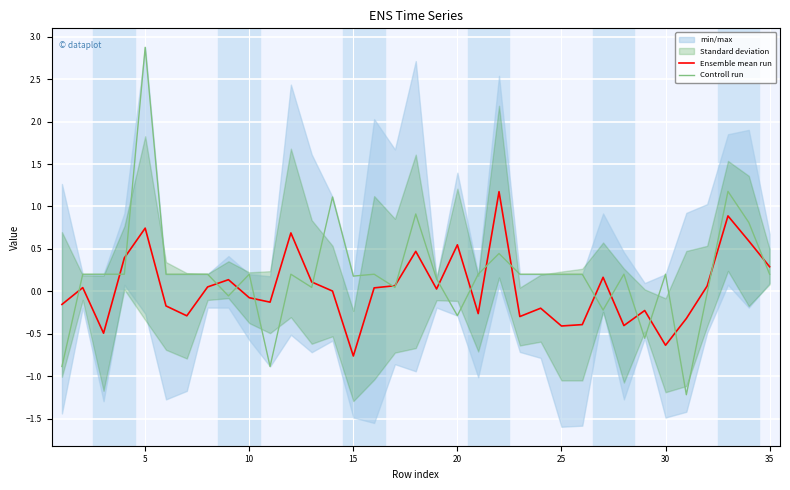

What is the sum of all Controll run values?

7.1